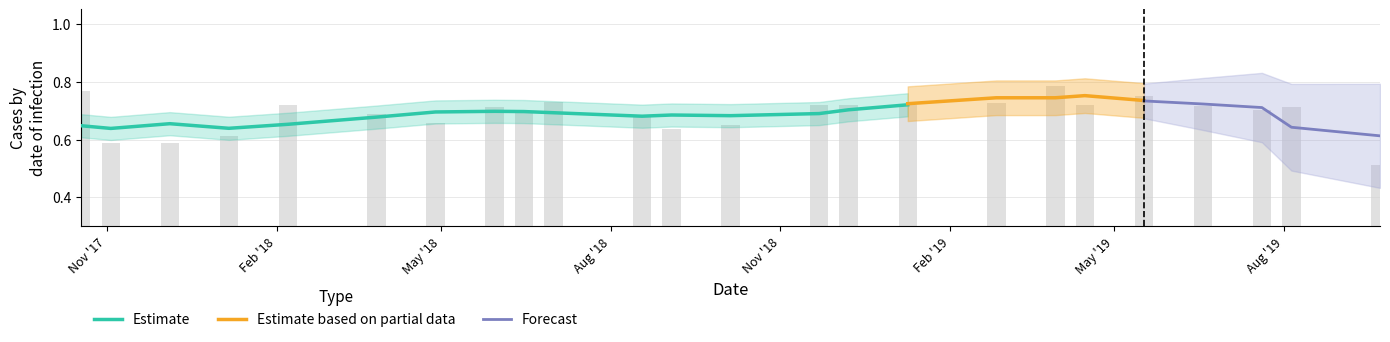

At which label is the value closest to 0?

9/22/2019